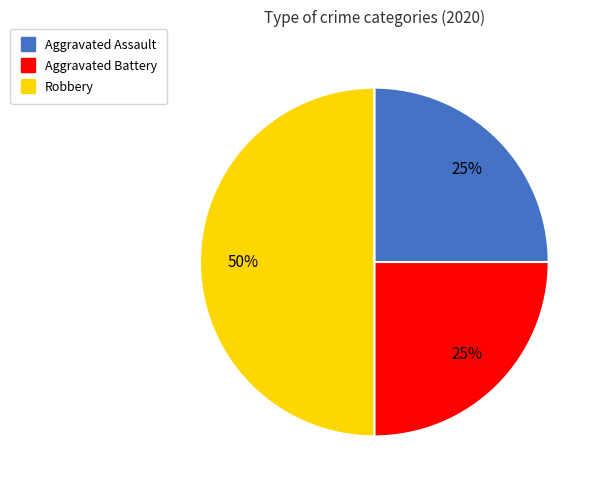

Between Aggravated Assault and Robbery, which is larger?

Robbery